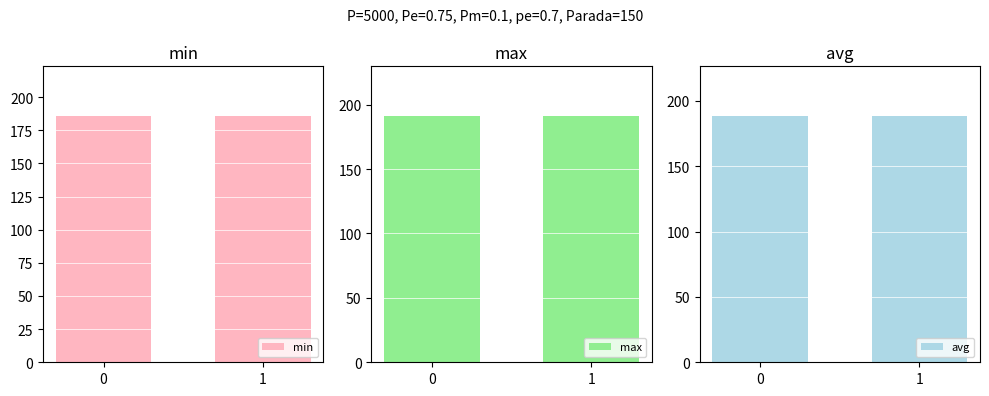

What is the spread (max minus min) of values at 0?

5.4